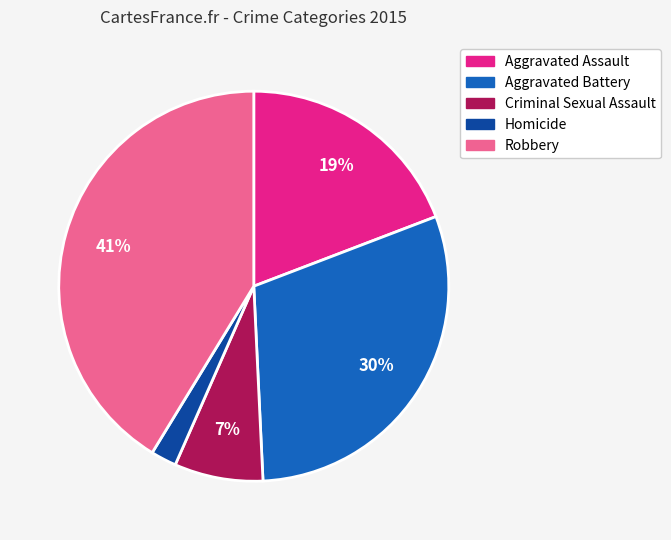

Rank the categories by value from highest to lowest.

Robbery, Aggravated Battery, Aggravated Assault, Criminal Sexual Assault, Homicide